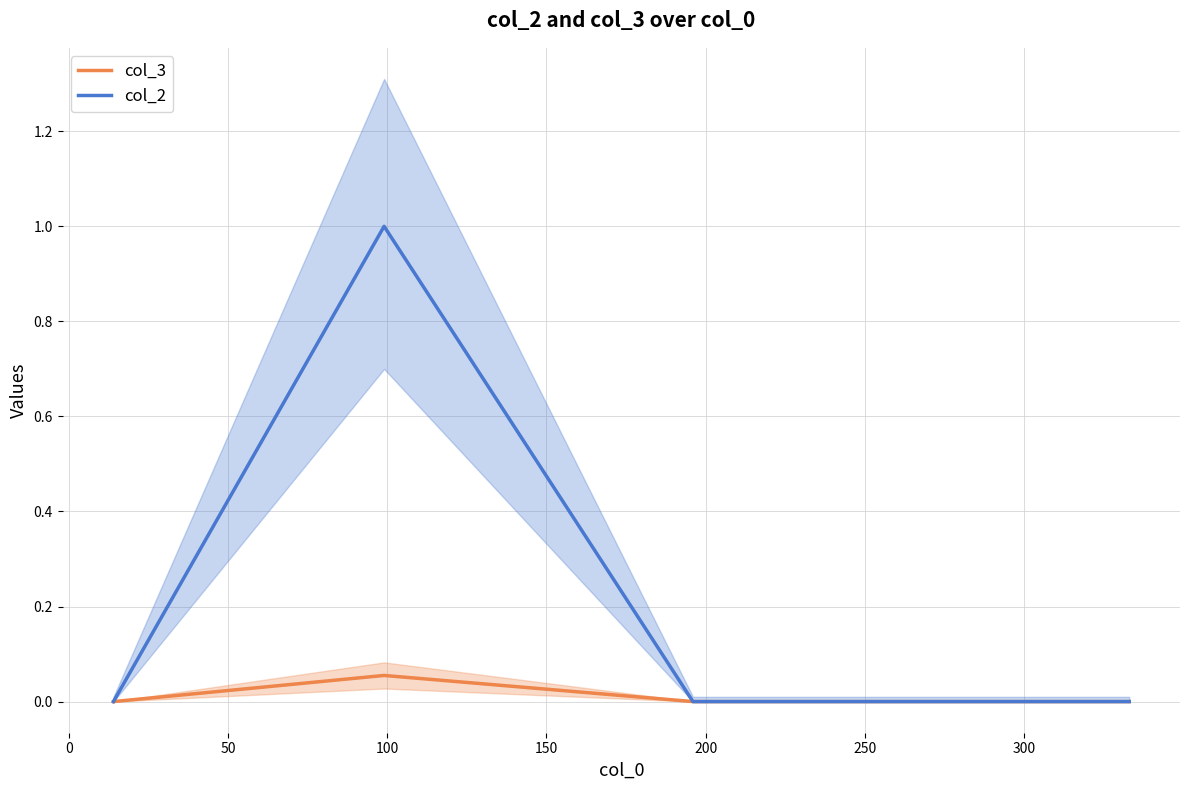

True or false: col_2 and col_3 cross at least once.

False